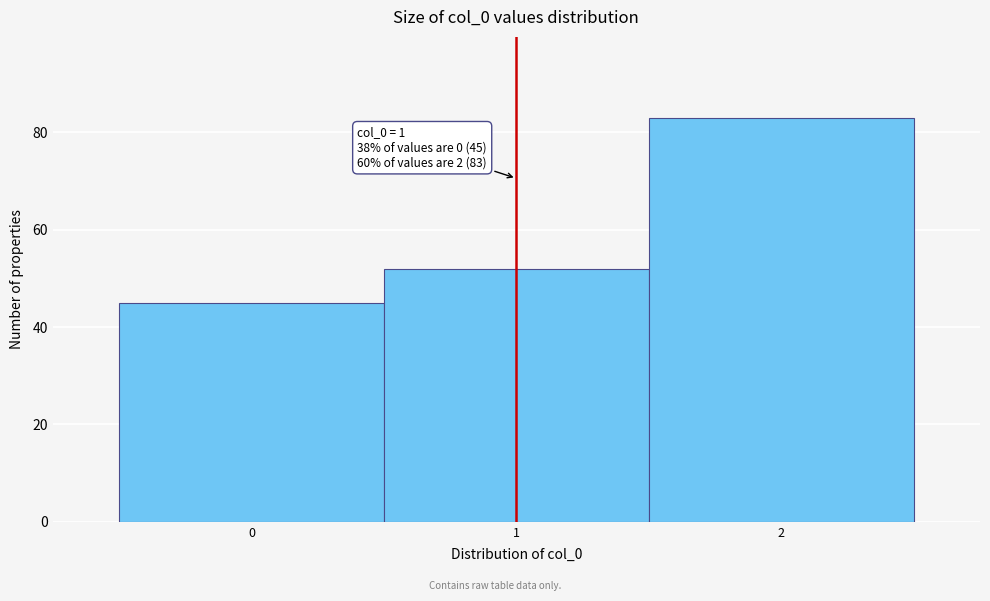

Which range on the x-axis has the tallest bar?

1.5 to 2.5